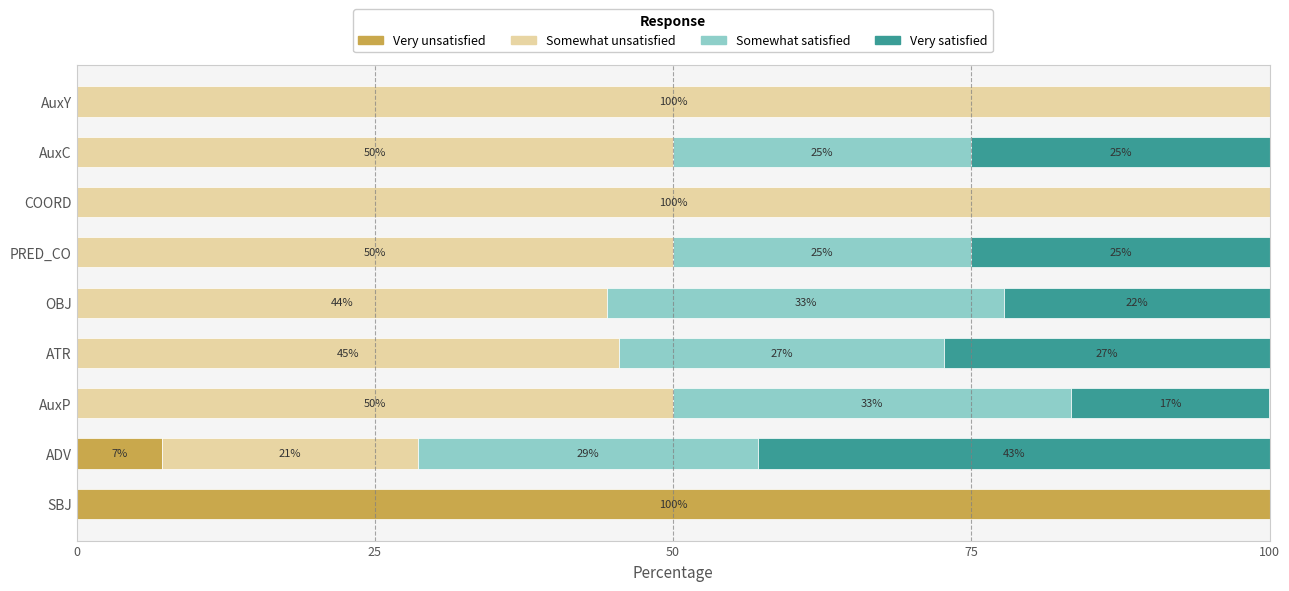

What is the maximum value for Very unsatisfied?

100.0